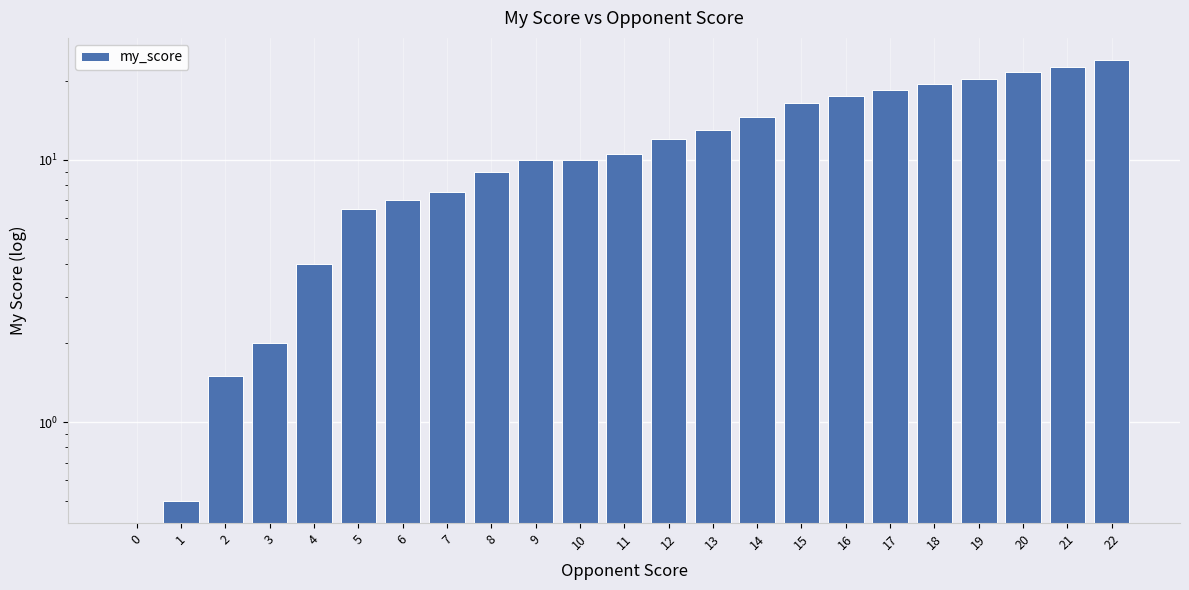

Which label corresponds to the largest value in the chart?

22